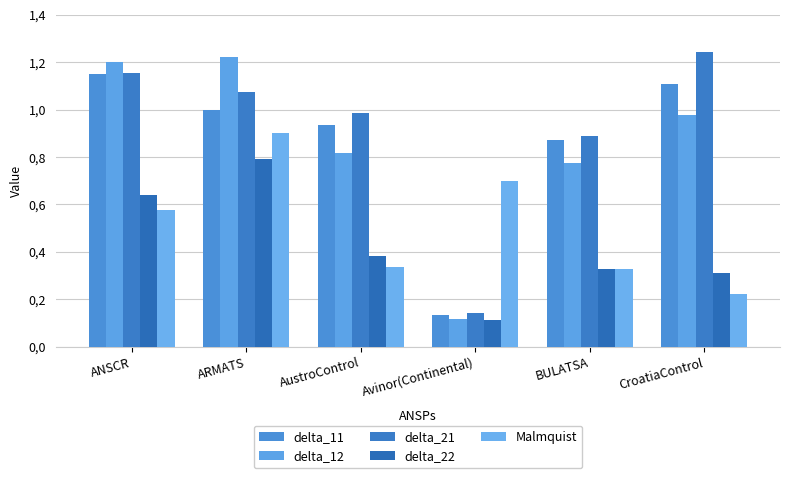

What position from the right is AustroControl?

4